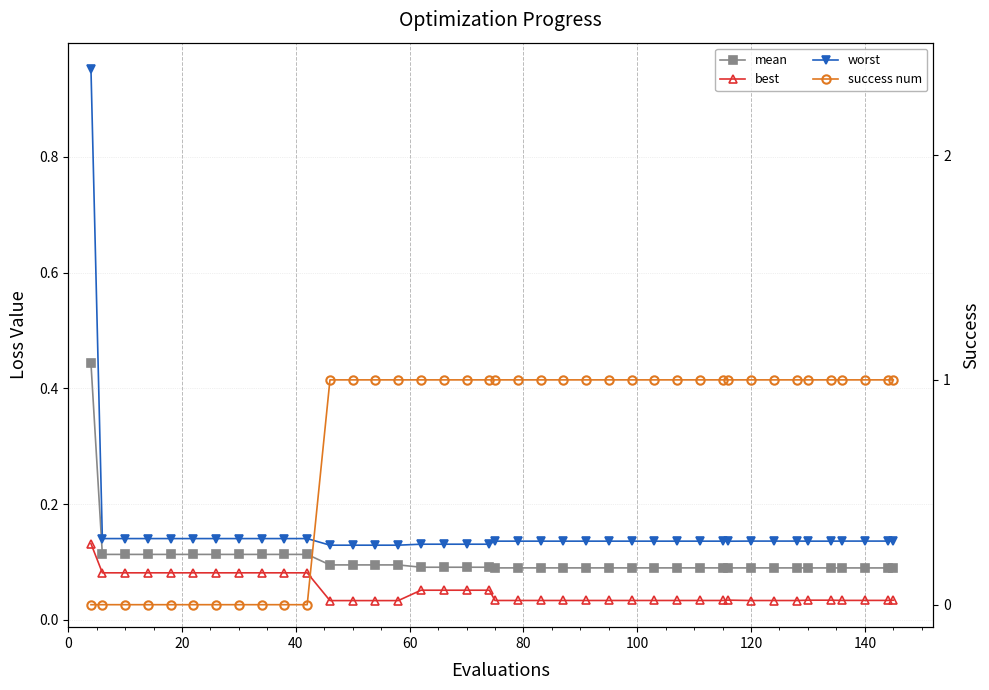

Is it true that best equals 0.1 at 100?

False